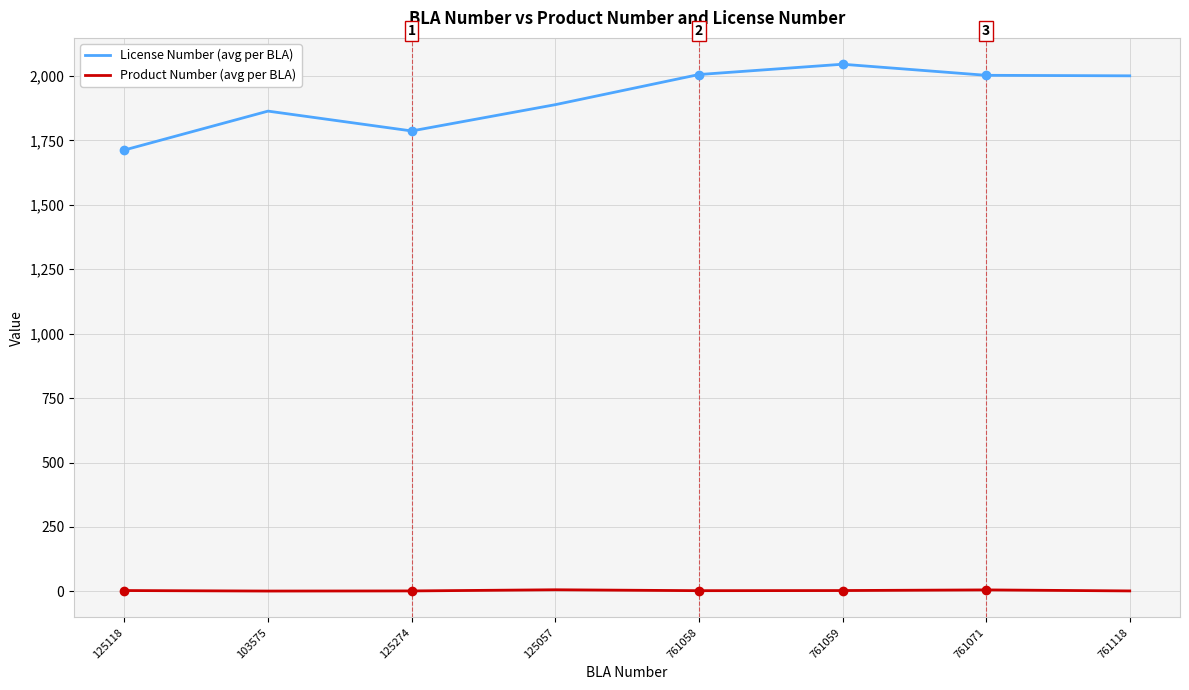

True or false: Product Number (avg per BLA) and License Number (avg per BLA) cross at least once.

False